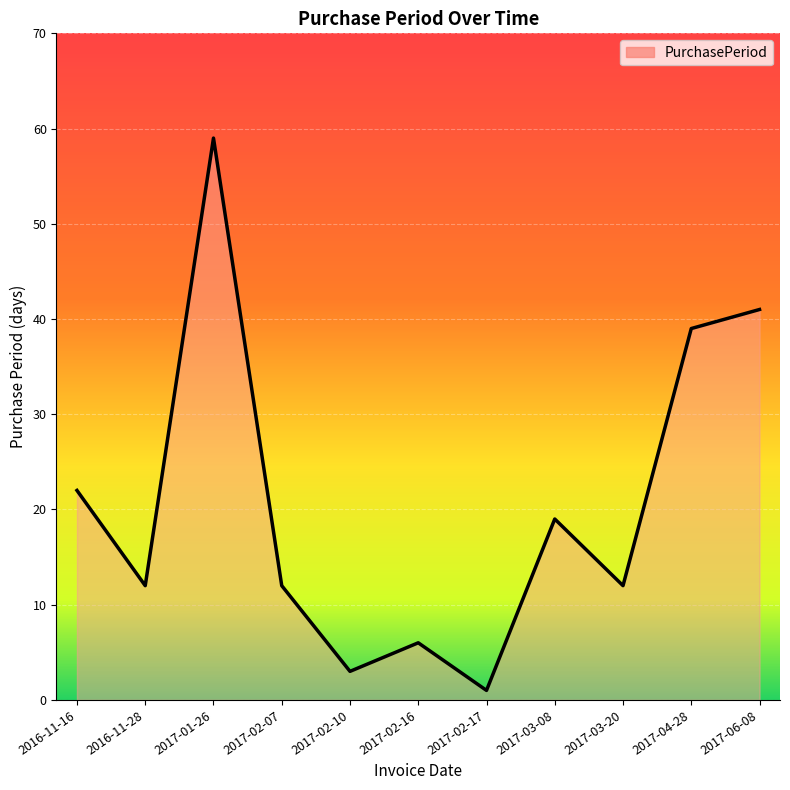

At which category does the chart reach its minimum across all series?

2017-02-17